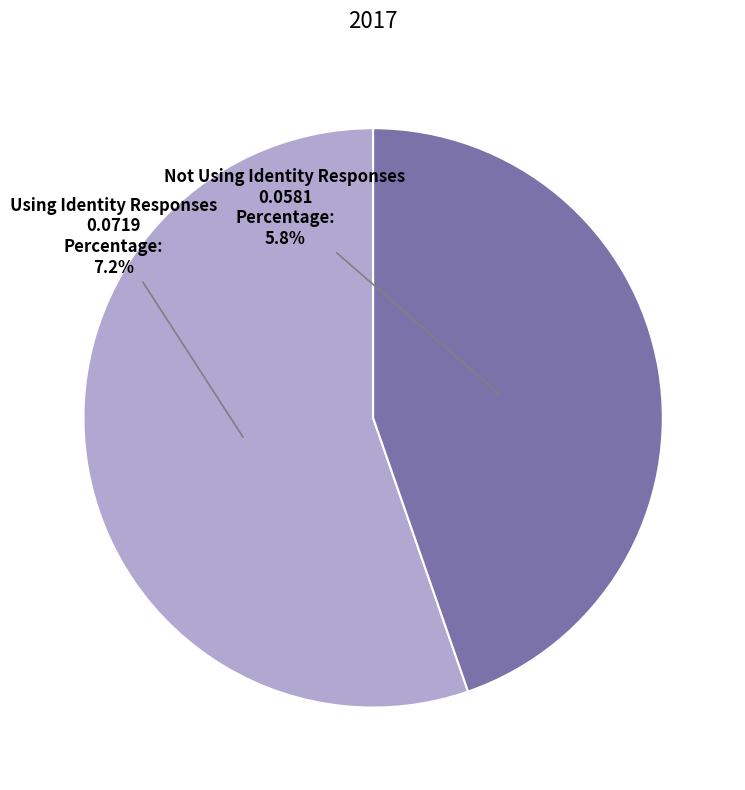

To the nearest percent, what is the difference between the Using Identity Responses and Not Using Identity Responses slice percentages?

11%